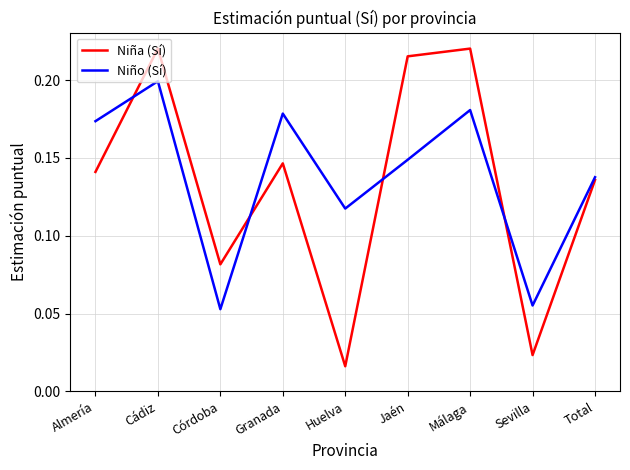

What is the sum of the Niño (Sí) values at Almería and Huelva?

0.3